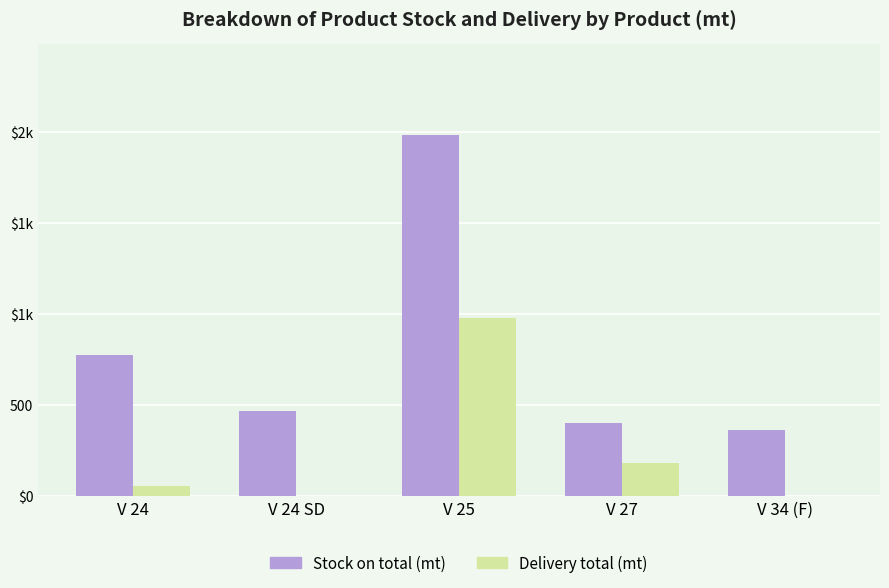

What are all the series names shown in the legend?

Stock on total (mt), Delivery total (mt)